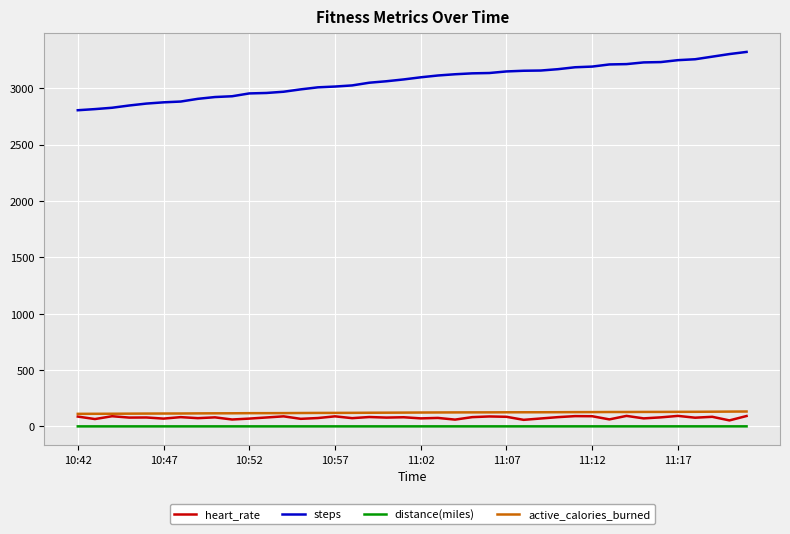

Which series has the widest spread of values?

steps